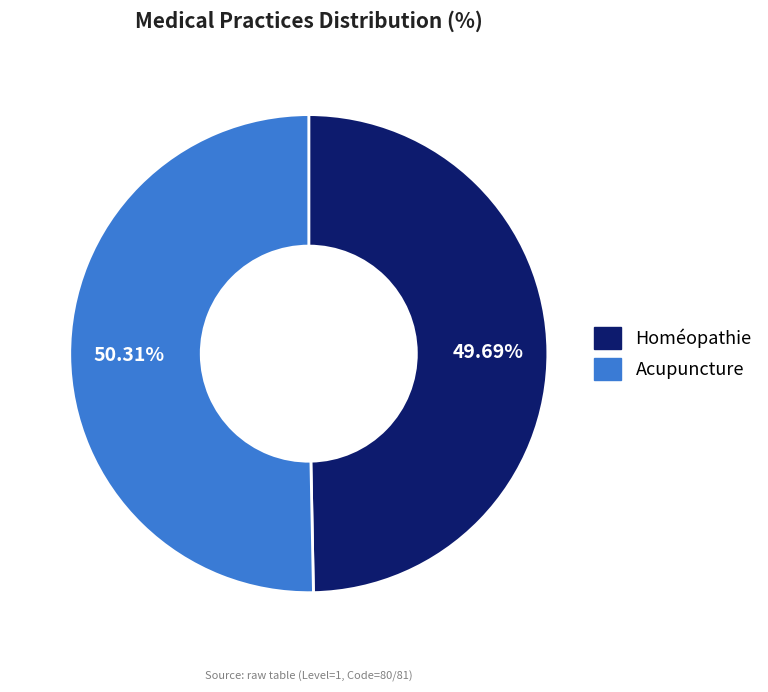

Between Acupuncture and Homéopathie, which is larger?

Acupuncture